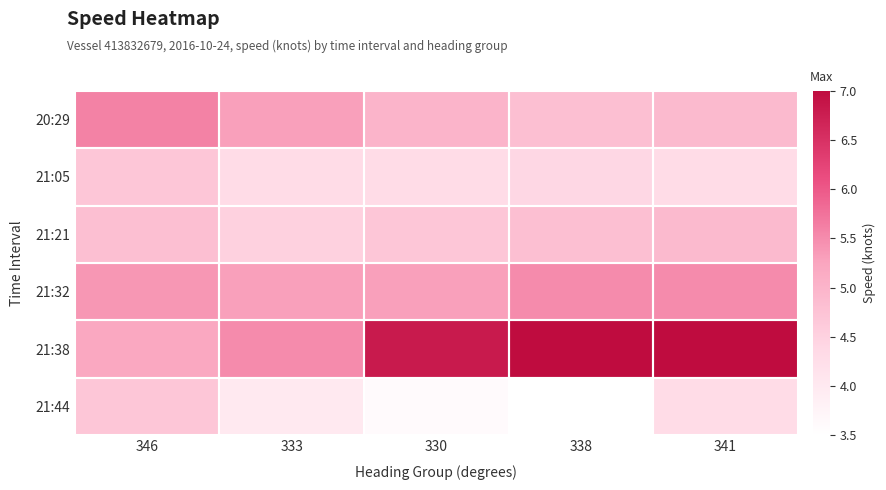

List the series in order of their peak value, lowest first.

21:05, 21:44, 21:21, 21:32, 20:29, 21:38